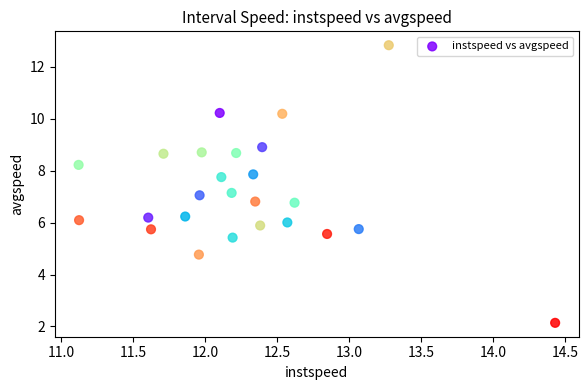

What is the range of Y values (max minus min)?

10.7